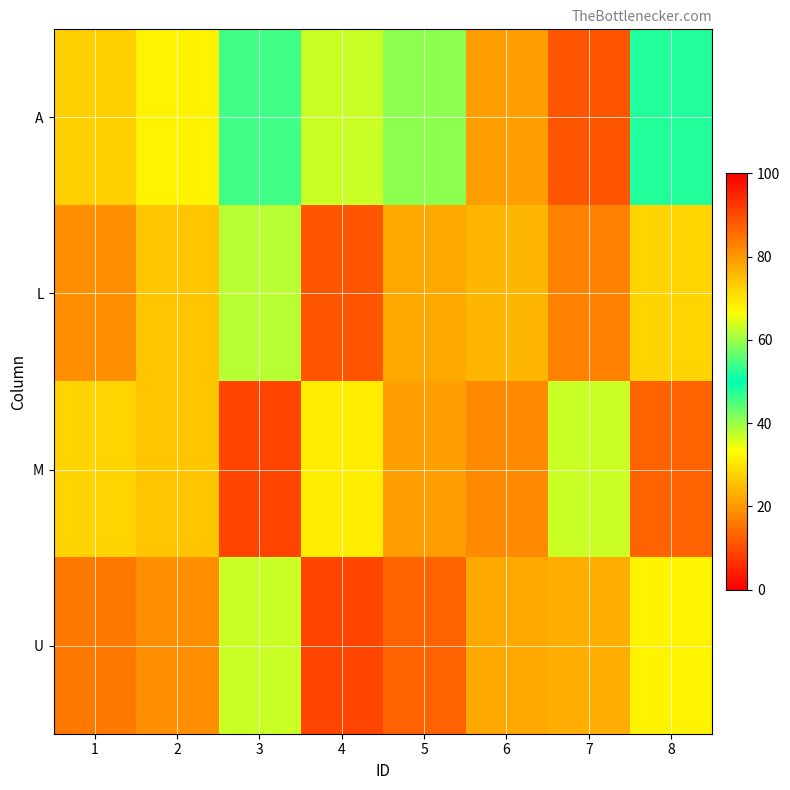

Reading left to right, list all the values displayed in this chart.

A: 1=27	2=32	3=46	4=37	5=41	6=21	7=11	8=52
L: 1=81	2=26	3=62	4=11	5=22	6=76	7=17	8=72
M: 1=72	2=26	3=91	4=31	5=21	6=82	7=37	8=87
U: 1=16	2=81	3=37	4=91	5=87	6=22	7=77	8=32